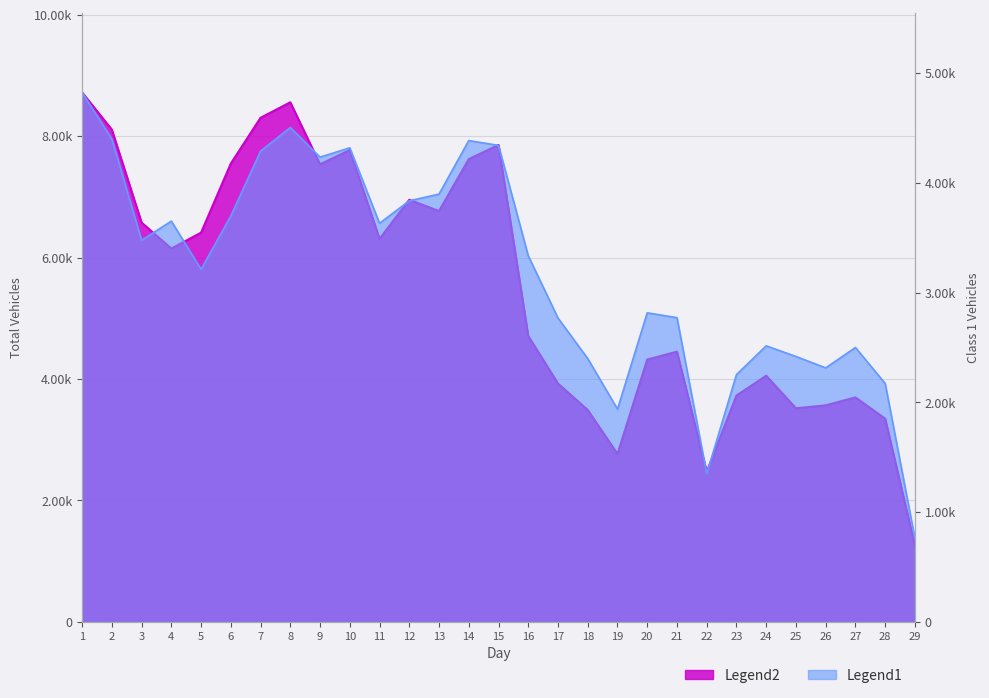

Is the value of class1 at 9 greater than the value of total_vehicles at 26?

Yes